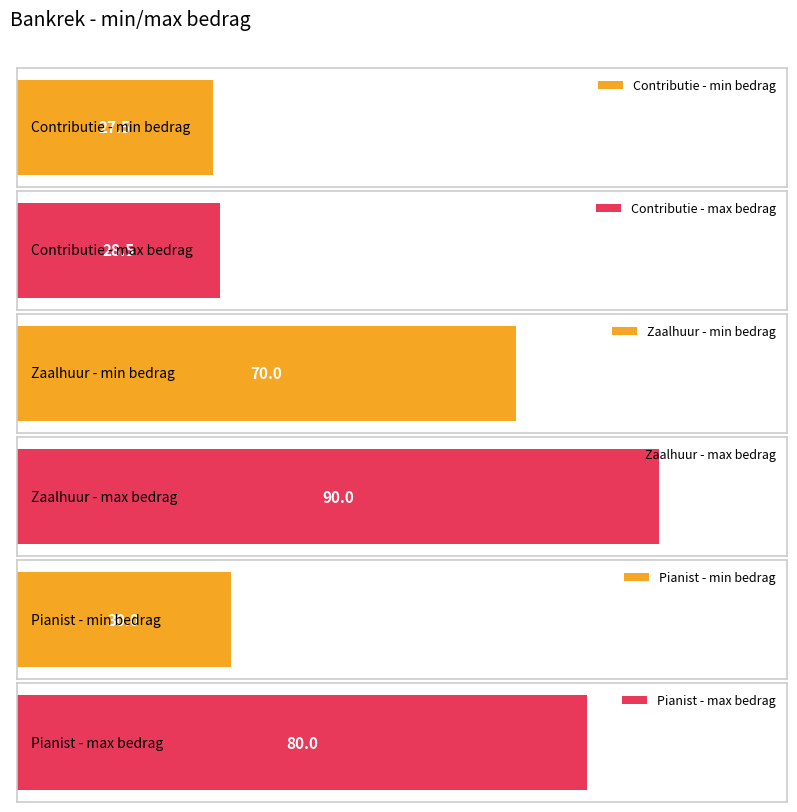

Is it true that min bedrag equals 27.5 at Contributie?

True